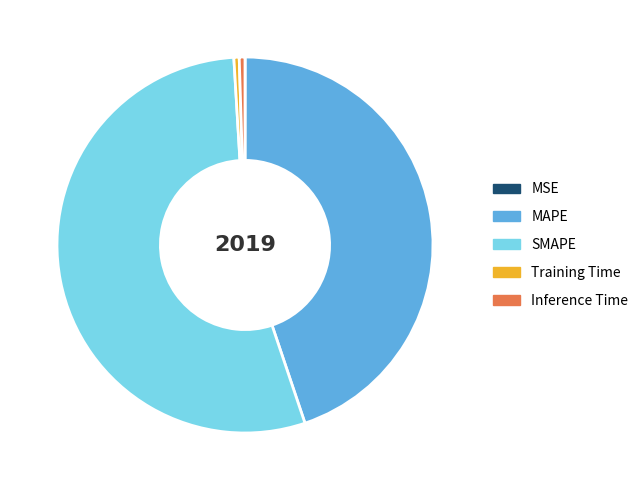

Which category accounts for the majority?

SMAPE